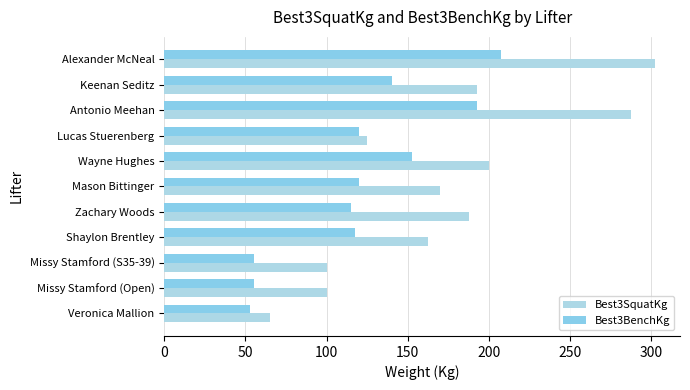

What is the value of the Best3BenchKg bar at the 10th from the left?

140.0